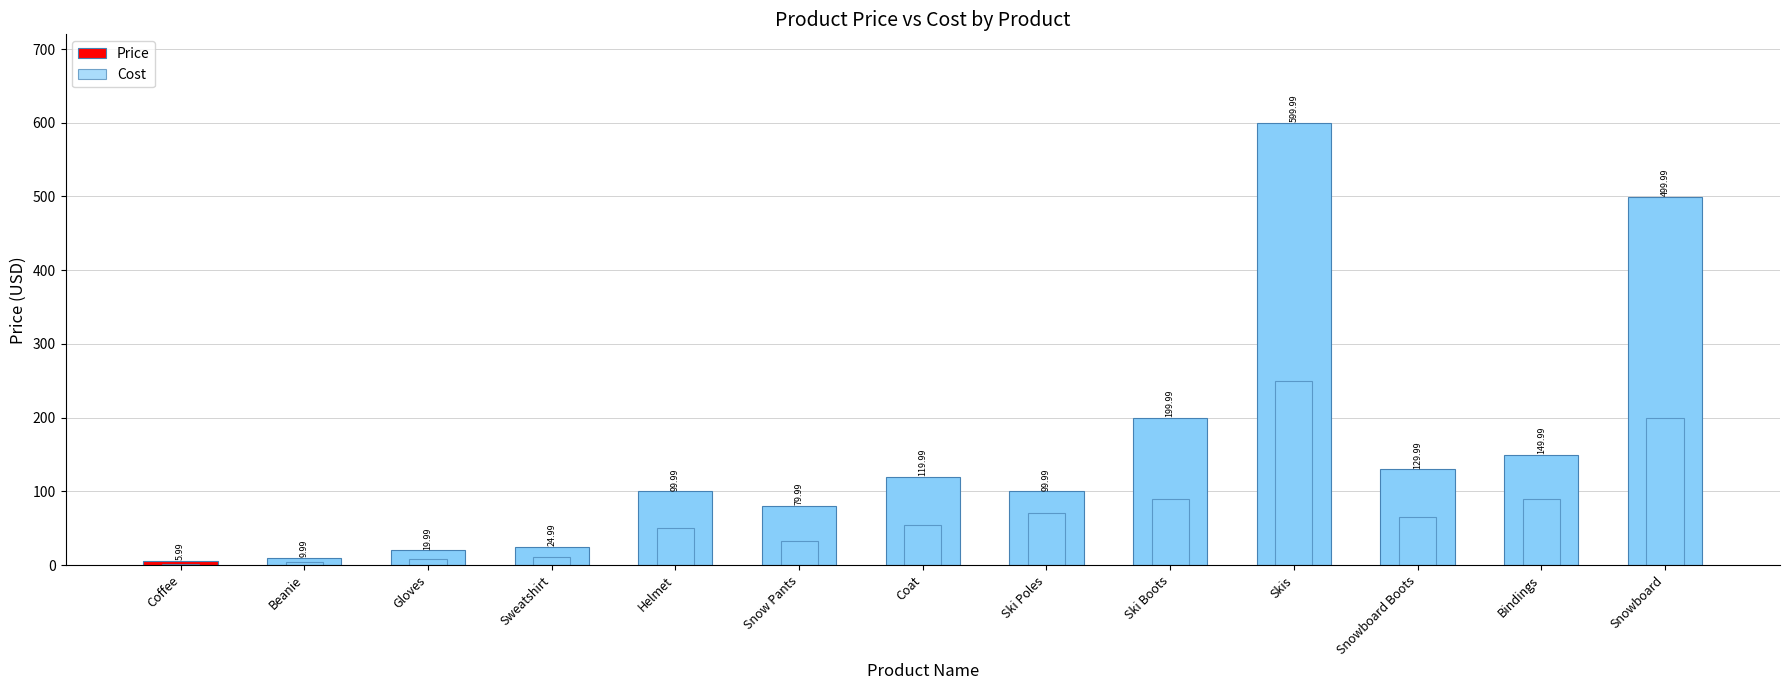

Is it true that Price equals 41.1 at Coat?

False